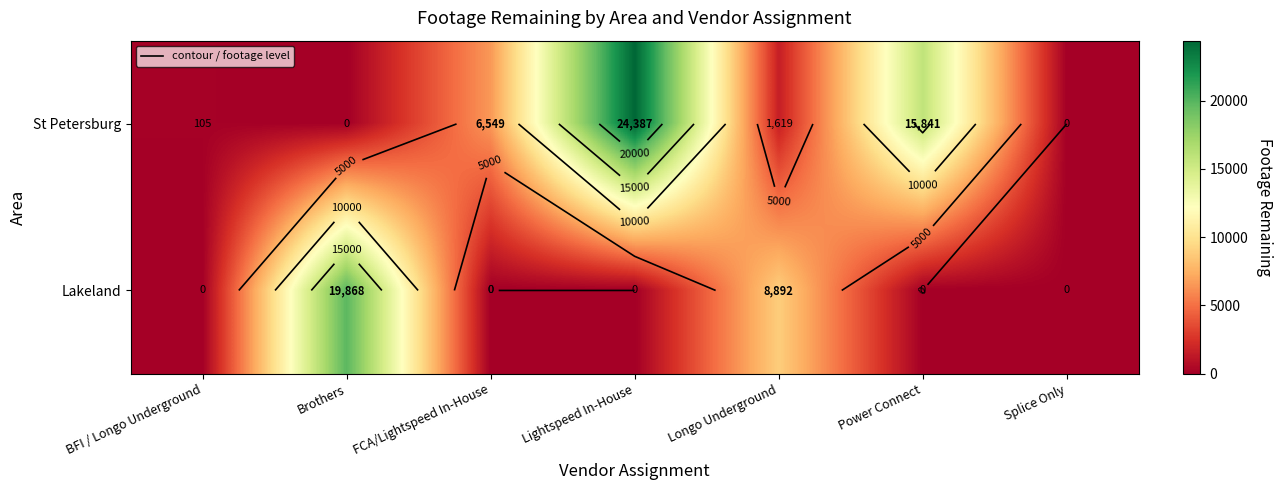

At FCA/Lightspeed In-House, list the series in order from smallest to largest.

Lakeland, St Petersburg